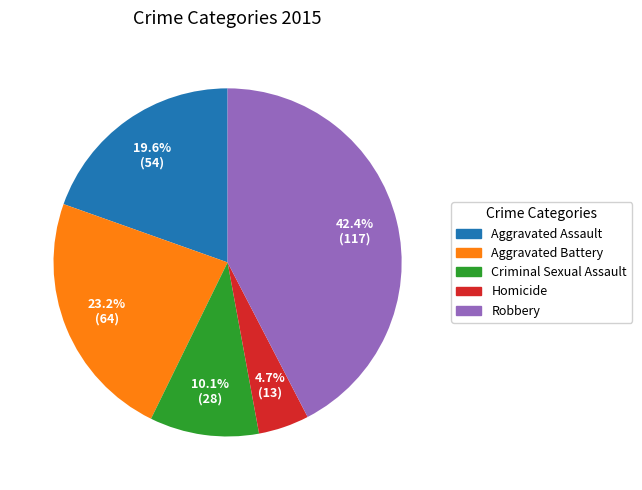

To the nearest percent, what portion does Robbery represent?

42%